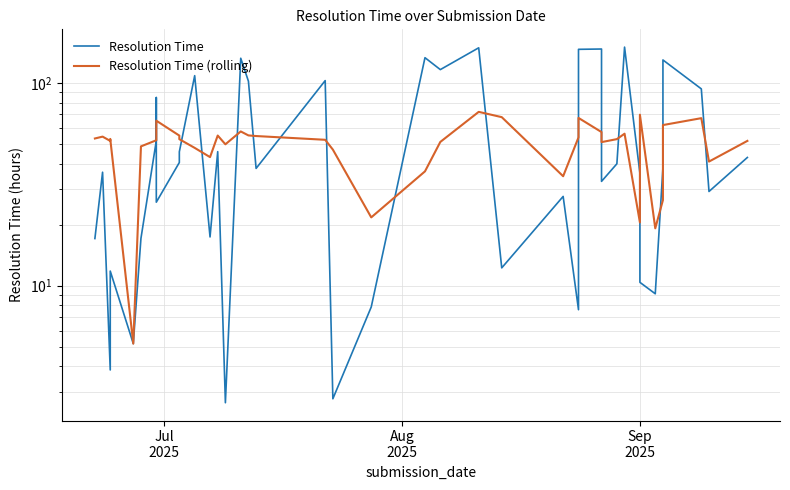

Is it true that Resolution Time (rolling) equals 73.8 at 16?

False